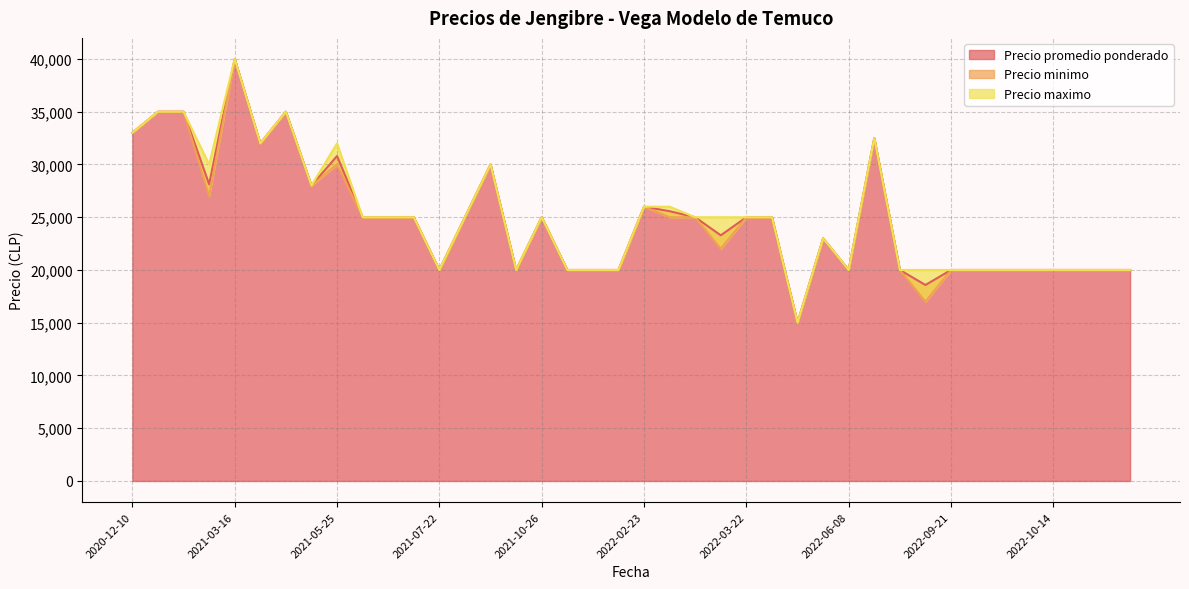

True or false: Precio minimo has a value of 25000 at 2021-10-26.

True